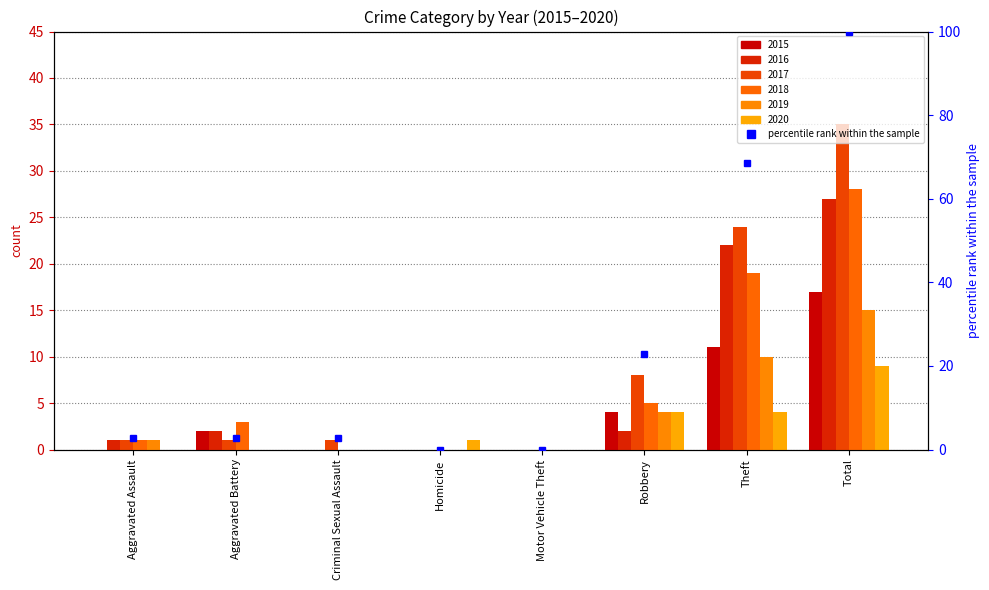

Count the number of data series in this chart.

6